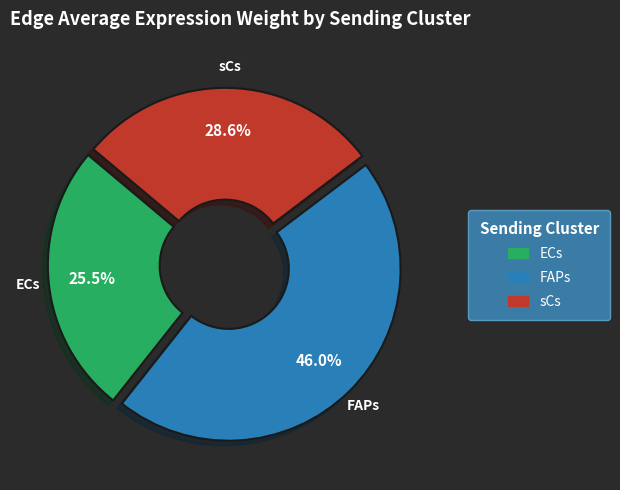

Is ECs the majority of the pie?

No